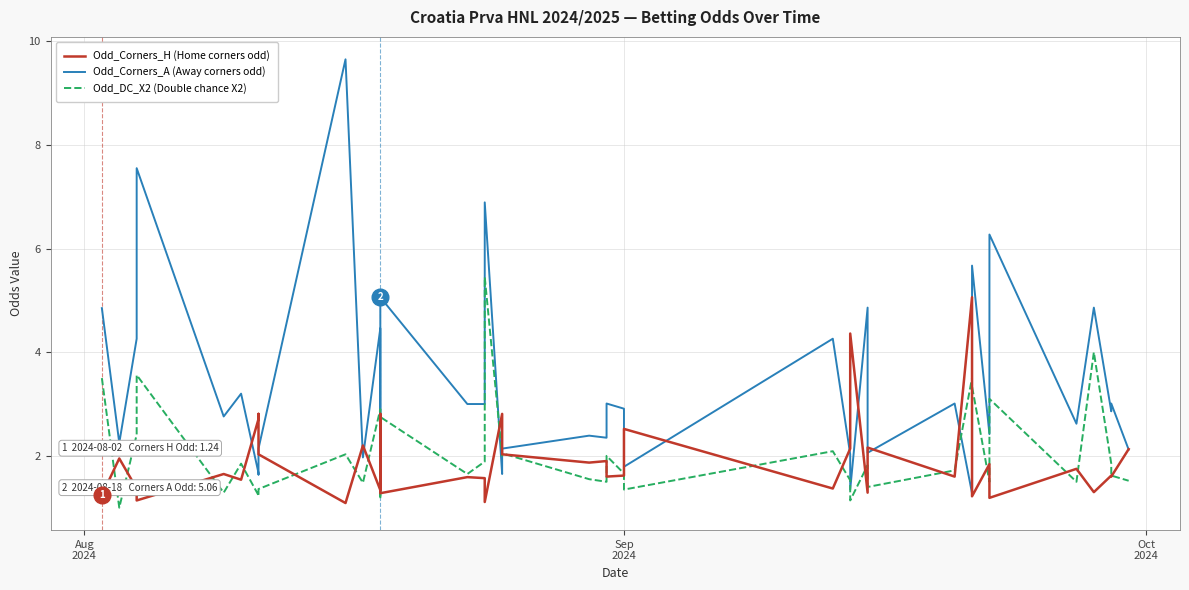

How many lines are shown in the chart?

3